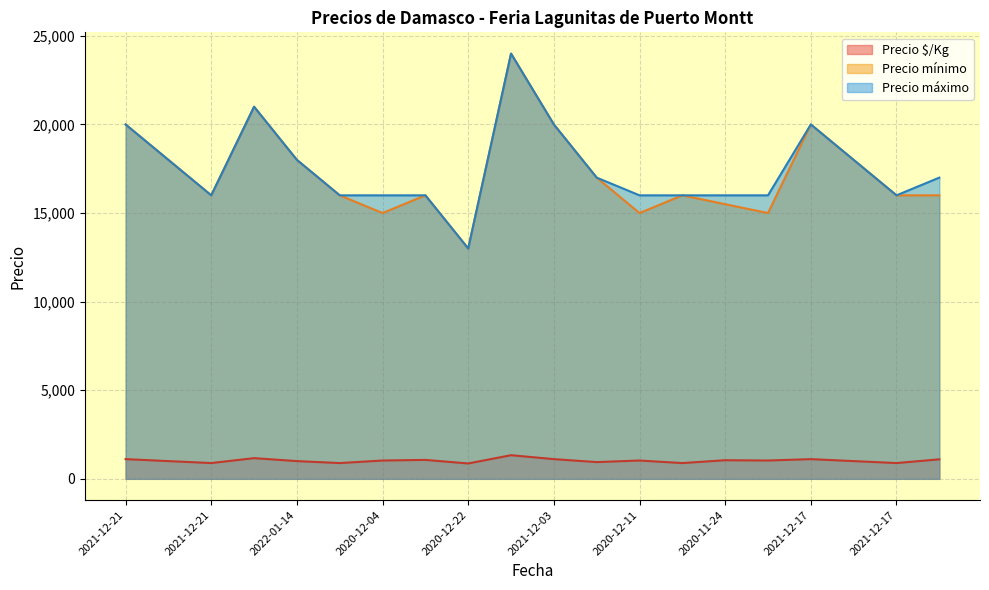

The Precio máximo series shows 20988 at 2020-12-22. True or false?

False